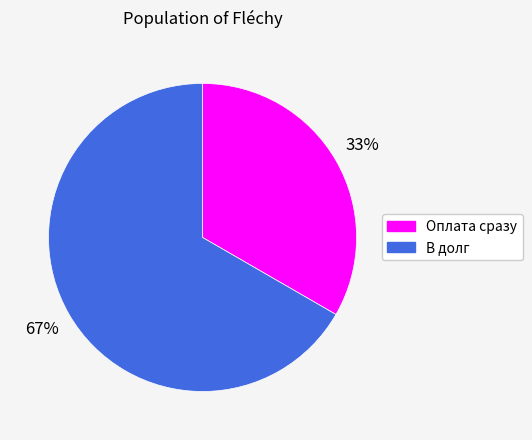

True or false: Оплата сразу accounts for 33% of the total.

True